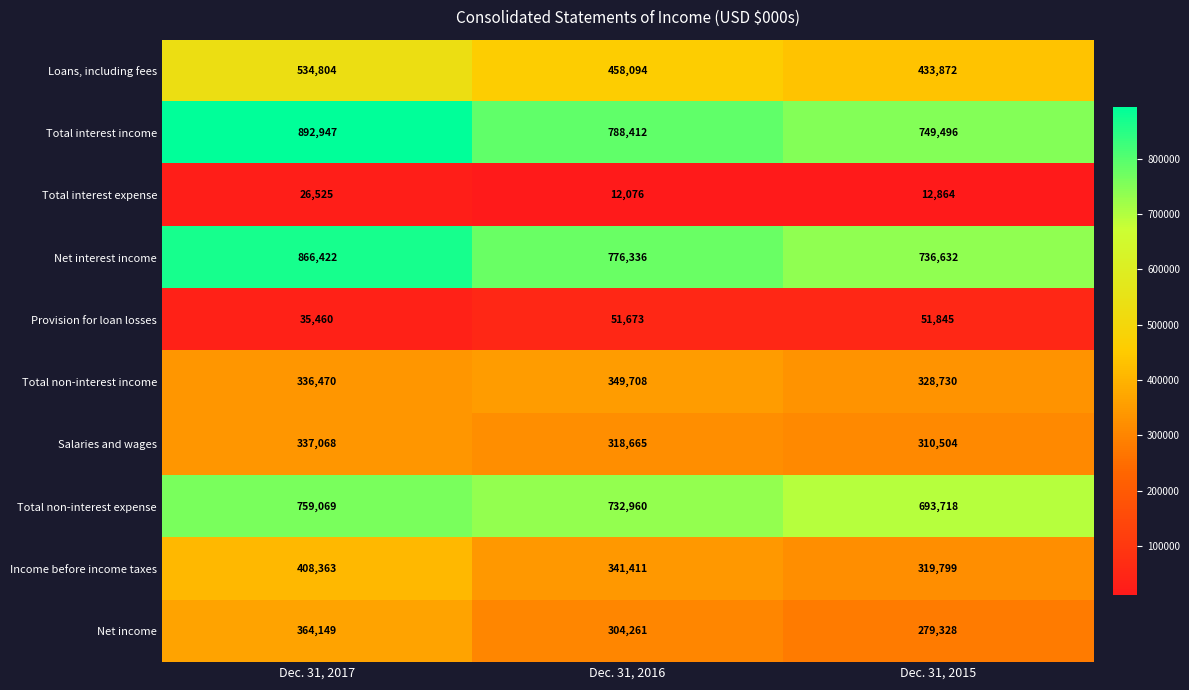

Is the value of Total non-interest income at Dec. 31, 2016 greater than the value of Provision for loan losses at Dec. 31, 2016?

Yes